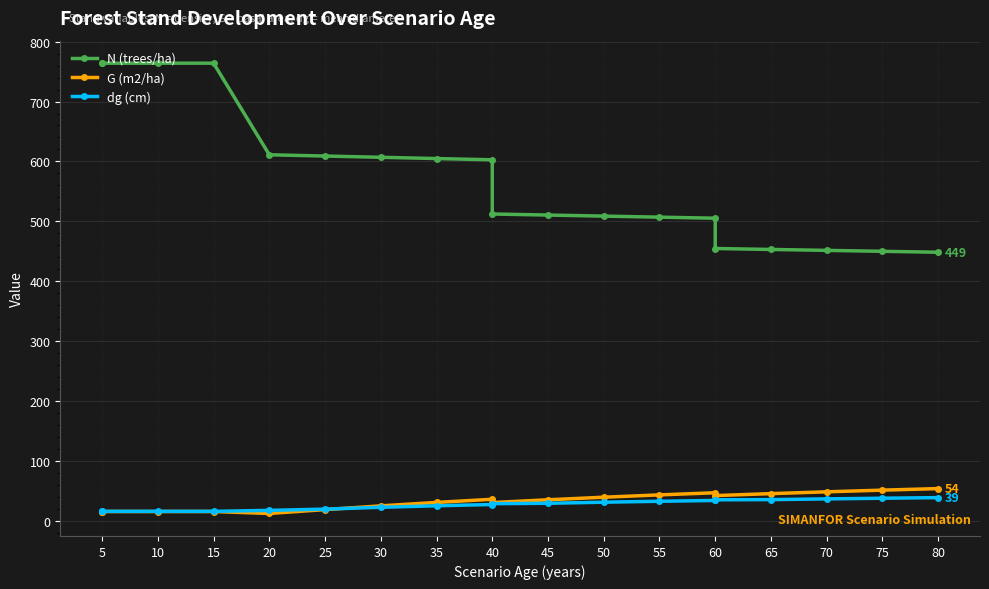

True or false: N (trees/ha) and dg (cm) cross at least once.

False